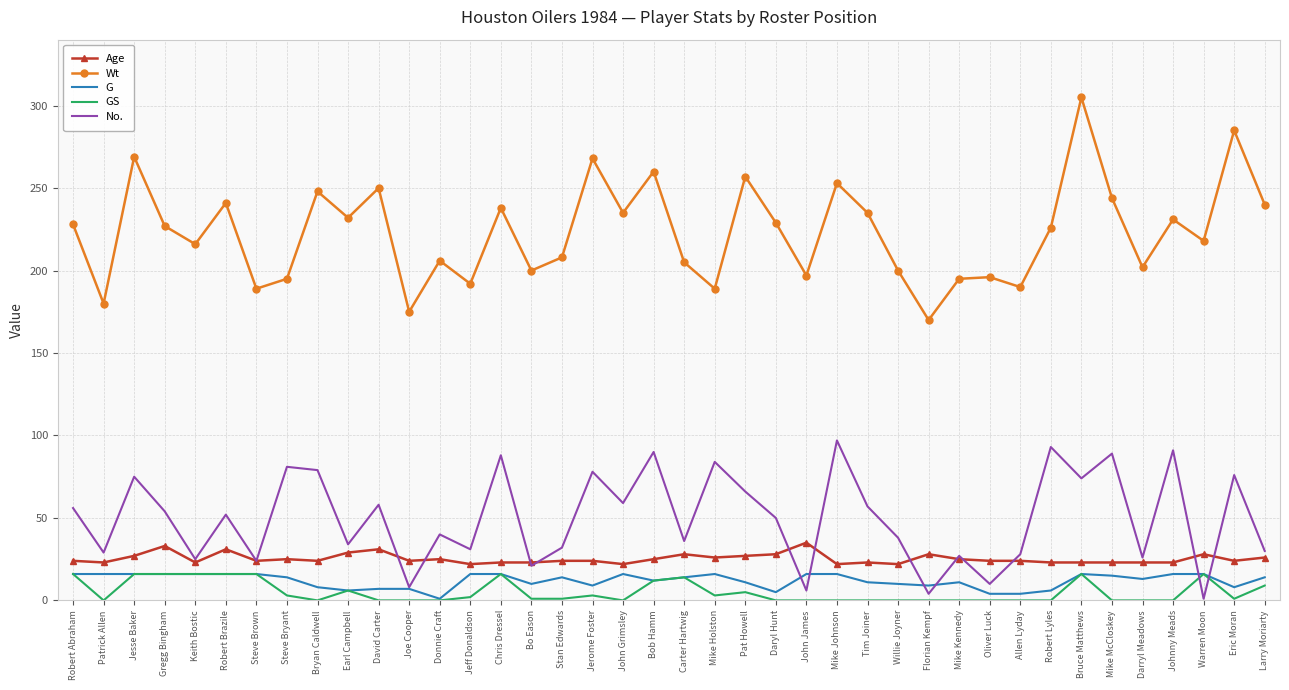

Which series has the widest spread of values?

Wt